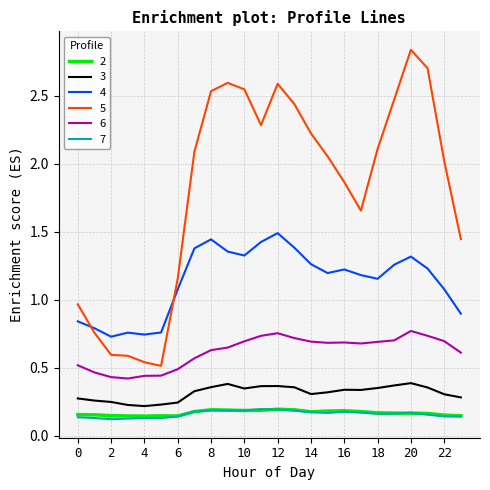

Which series has the largest range (max minus min)?

5